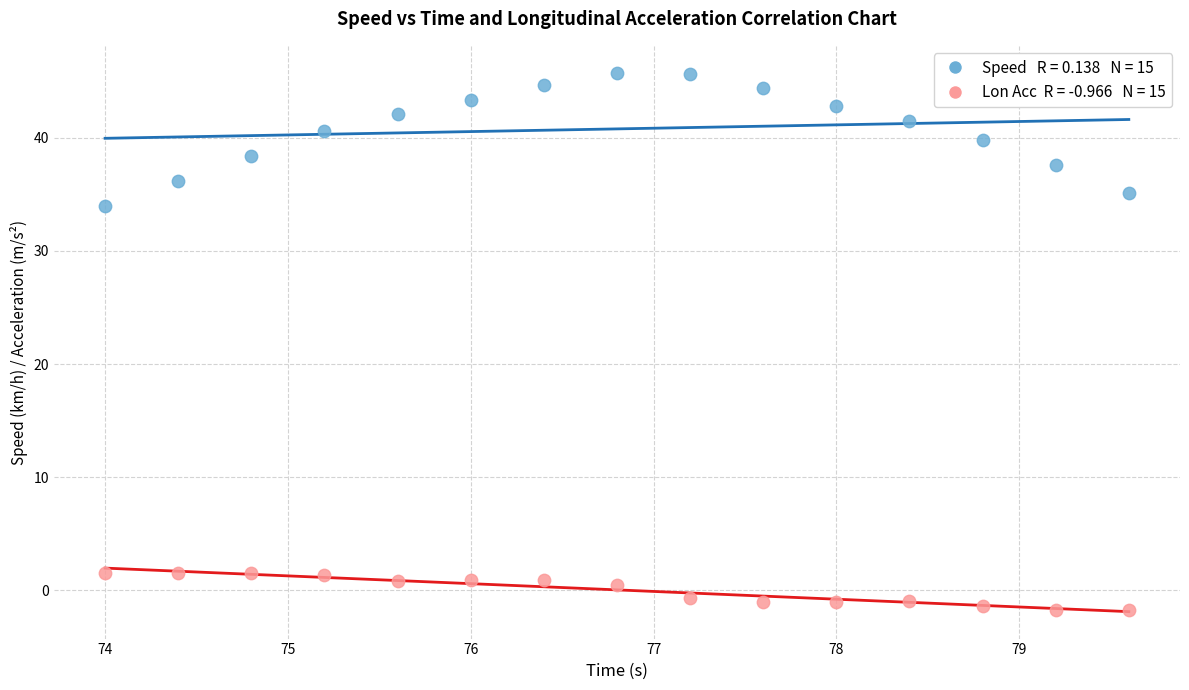

Across all series, what Y value is closest to 22?

33.9